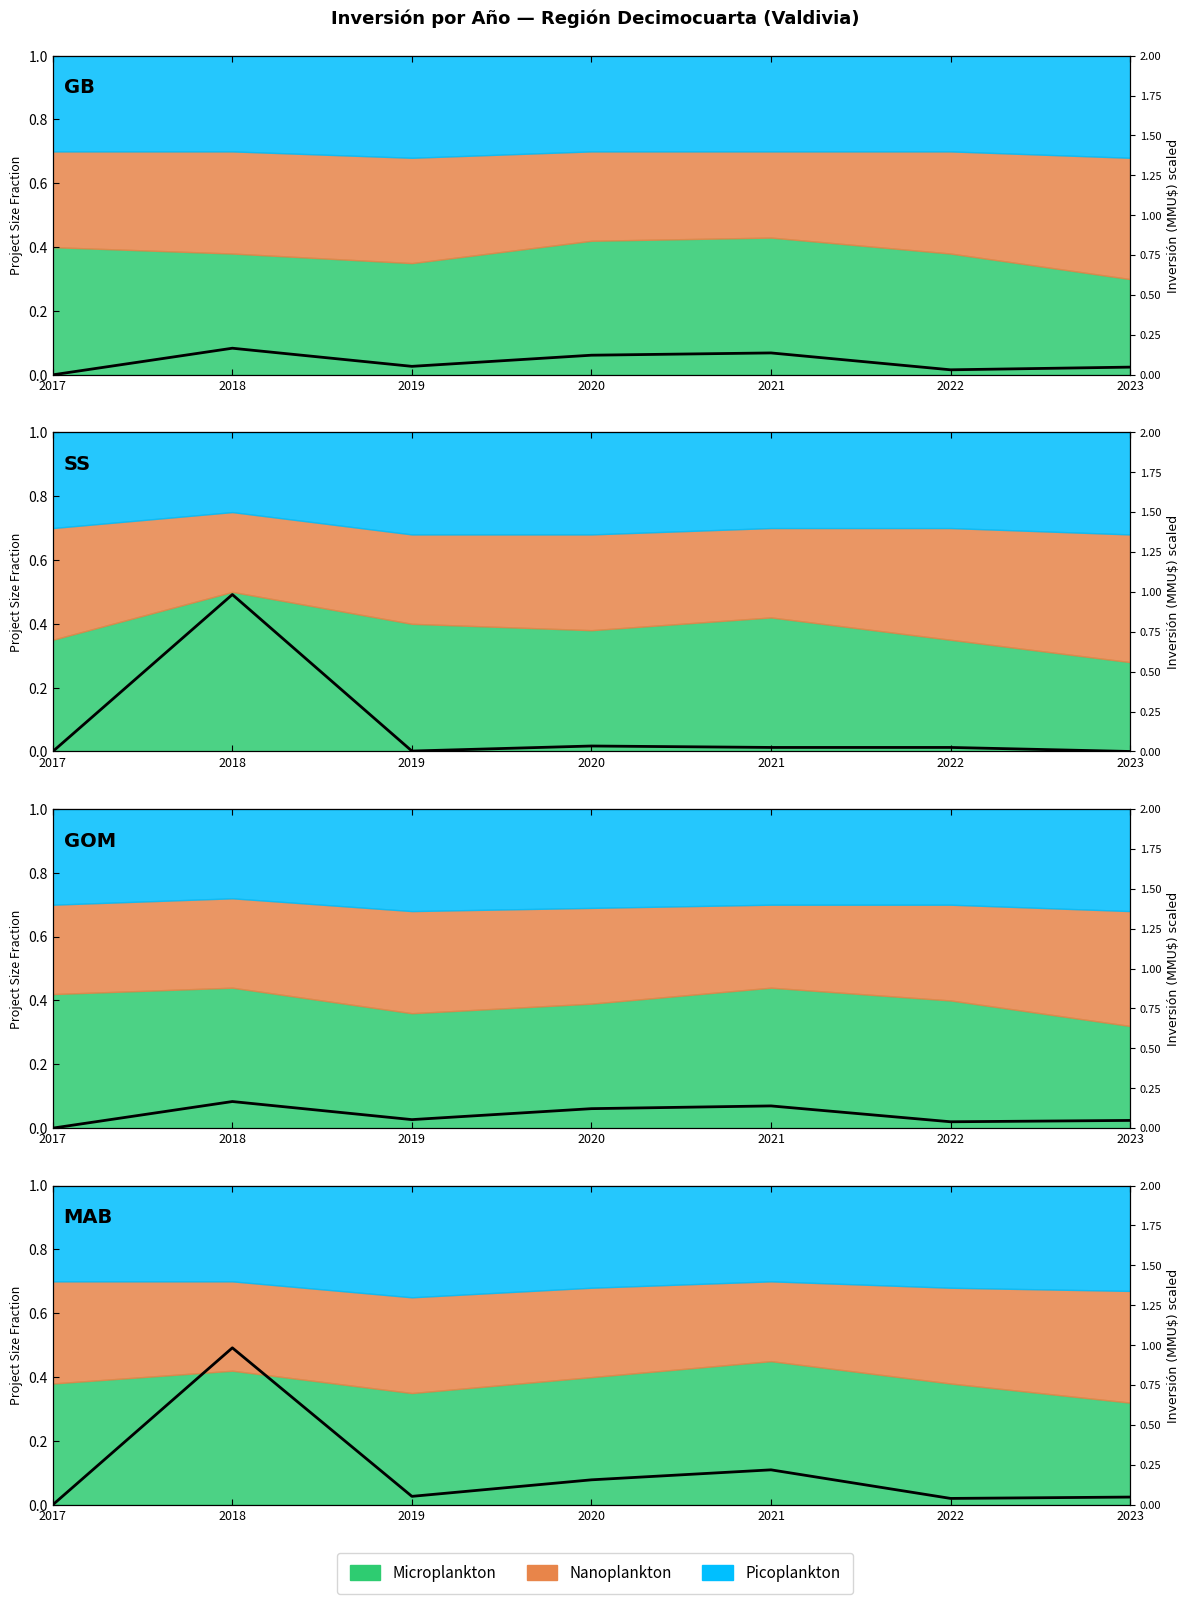

Where is the first local minimum?

2019